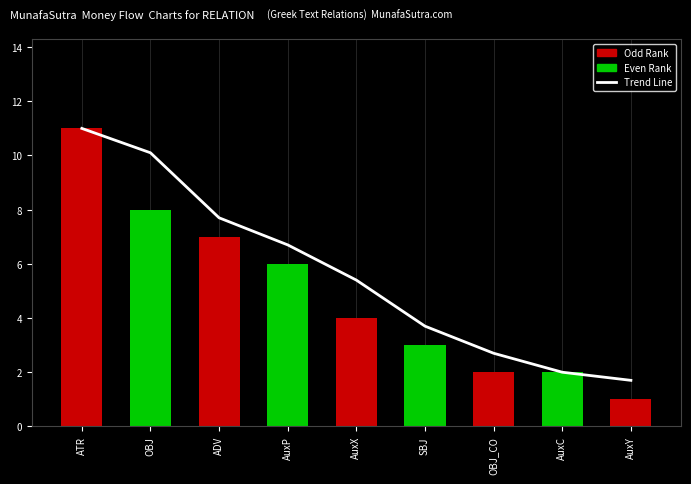

Reading left to right, extract all data points from this chart.

Trend Line: ATR=11.0	OBJ=10.1	ADV=7.7	AuxP=6.7	AuxX=5.4	SBJ=3.7	OBJ_CO=2.7	AuxC=2.0	AuxY=1.7
Relation Count: ATR=11.0	OBJ=8.0	ADV=7.0	AuxP=6.0	AuxX=4.0	SBJ=3.0	OBJ_CO=2.0	AuxC=2.0	AuxY=1.0